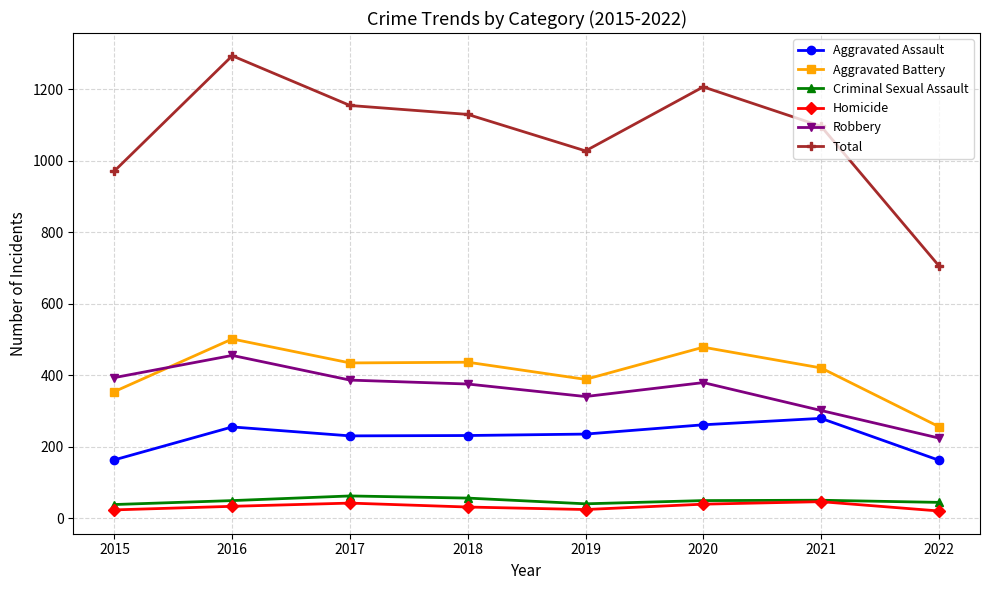

List the series in order of their peak value, lowest first.

Homicide, Criminal Sexual Assault, Aggravated Assault, Robbery, Aggravated Battery, Total